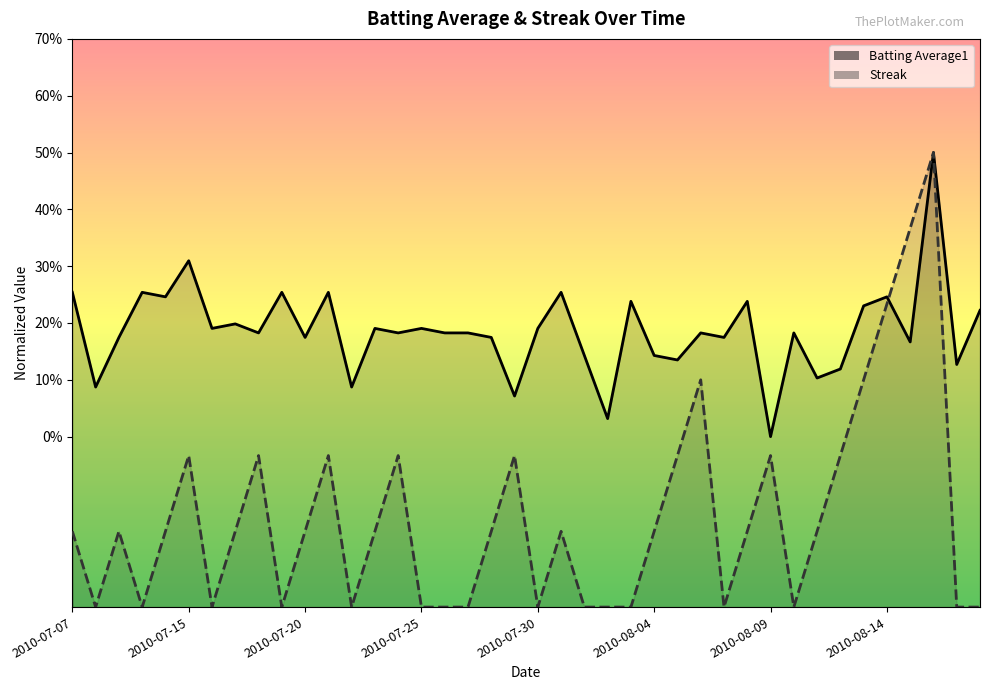

Count the streak values in the range 0 to 1.

40